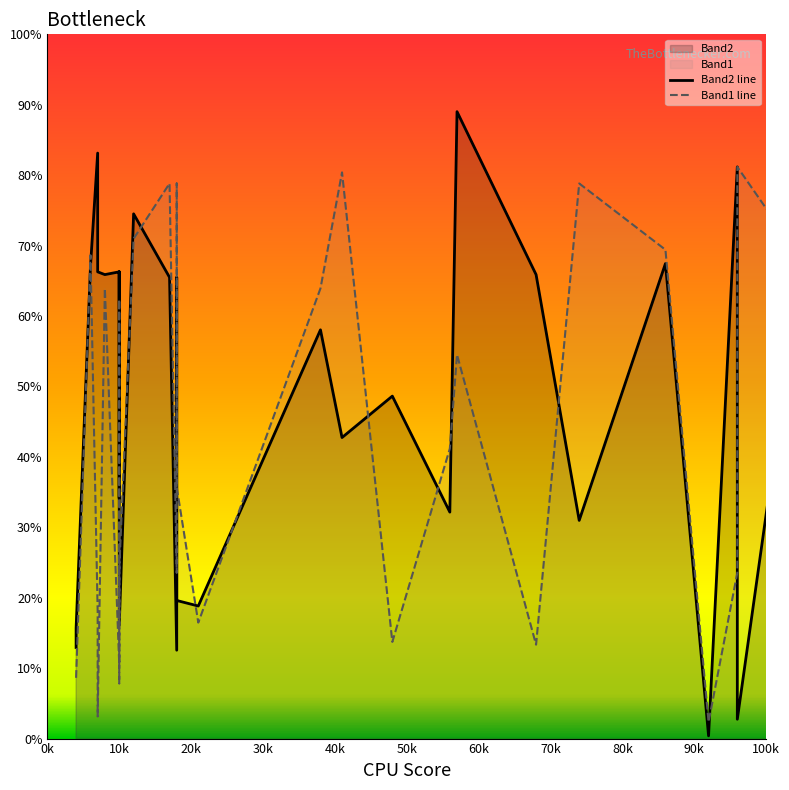

How many times do Band1 line and Band2 line cross each other?

19